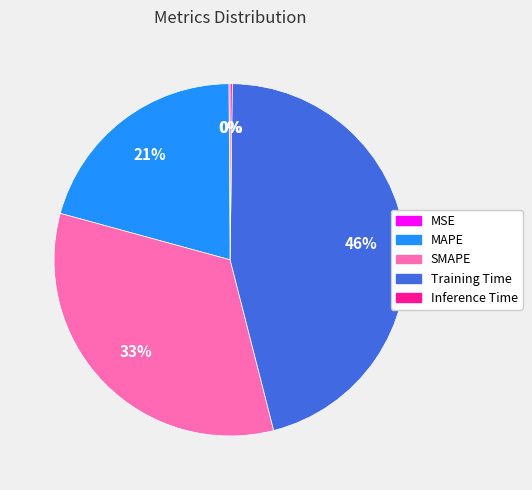

To the nearest percent, what is the difference between the largest and smallest slice percentages?

46%